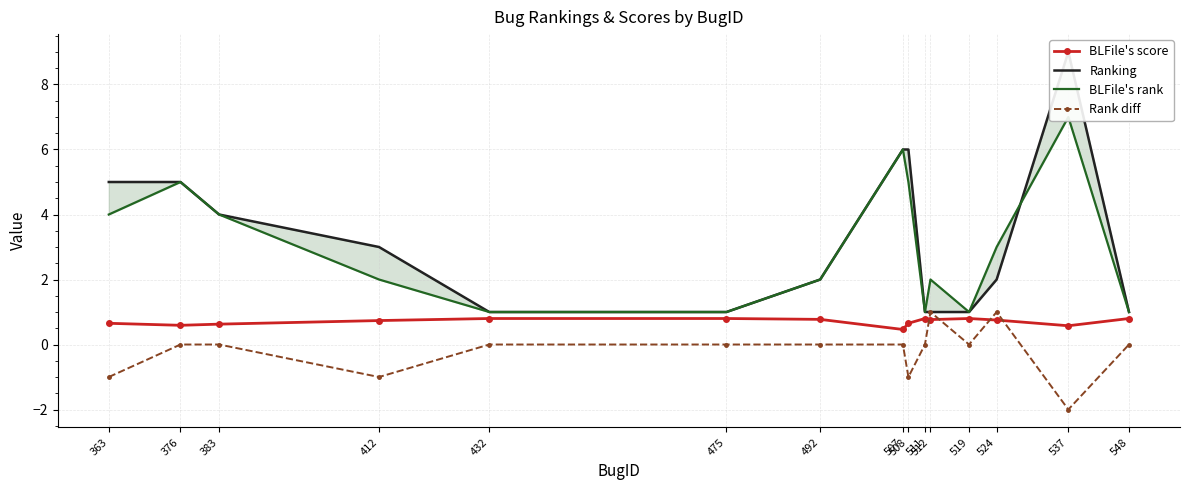

Where is the first local maximum for Rank diff?

512